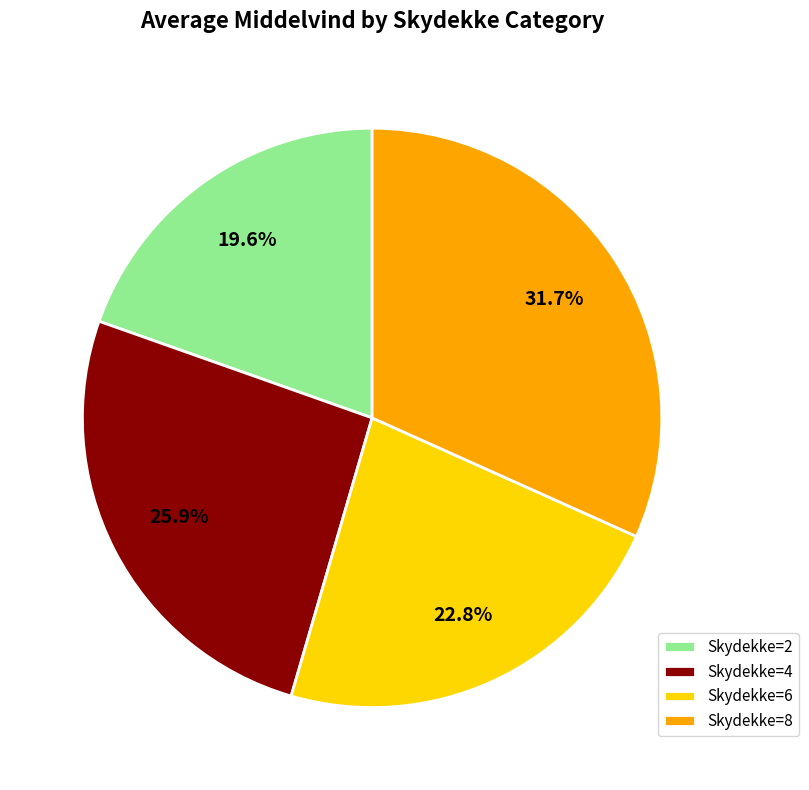

Rank the categories by value from highest to lowest.

Skydekke=8, Skydekke=4, Skydekke=6, Skydekke=2